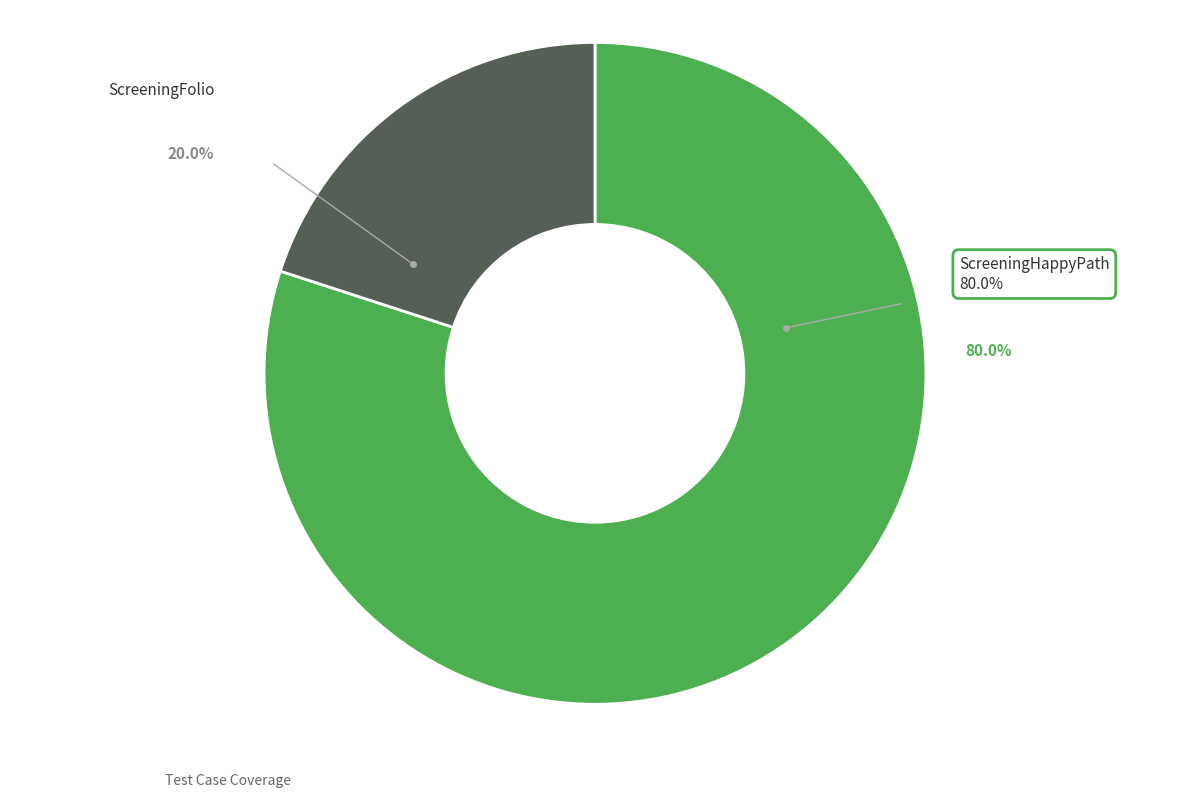

Rank the categories by value from highest to lowest.

ScreeningHappyPath, ScreeningFolio